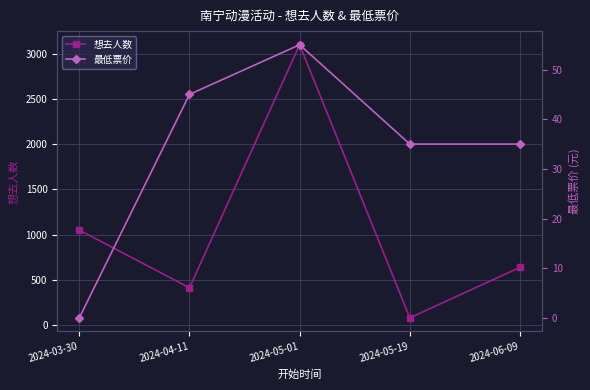

The value of 最低票价 at 2024-05-19 is 35. True or false?

True